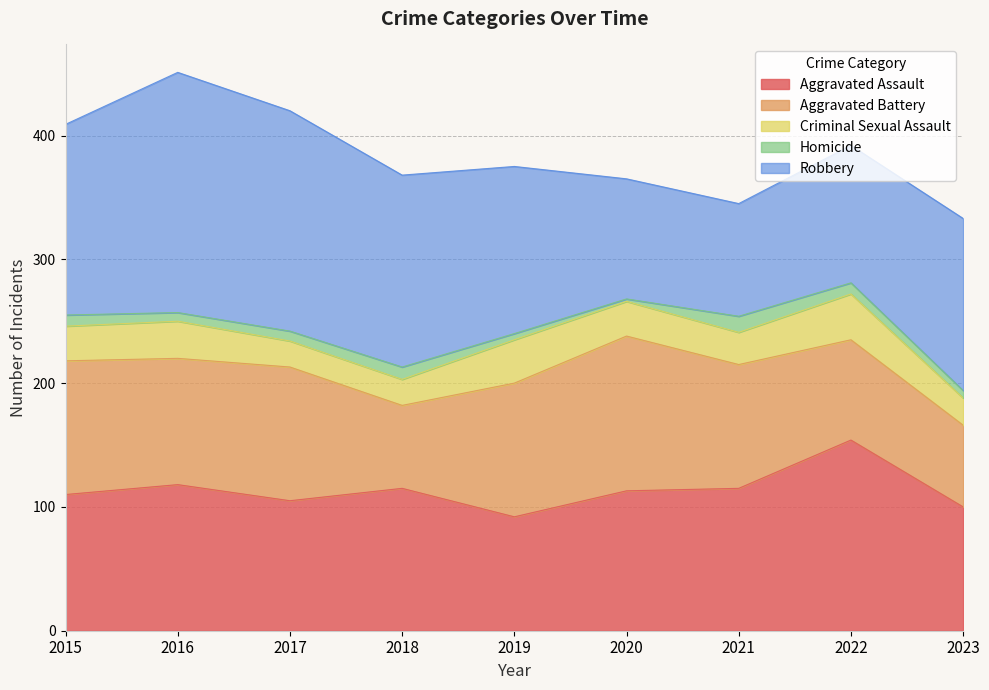

True or false: Homicide has a value of 13 at 2022.

False